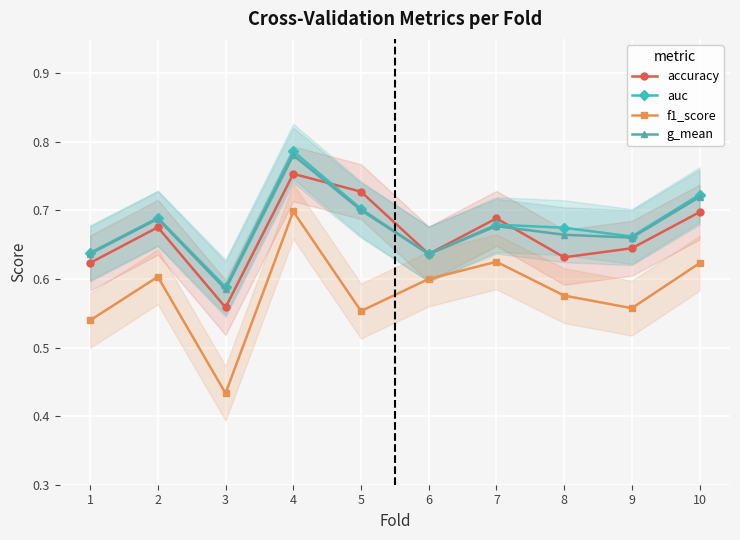

Between 8 and 2, which is larger?

2